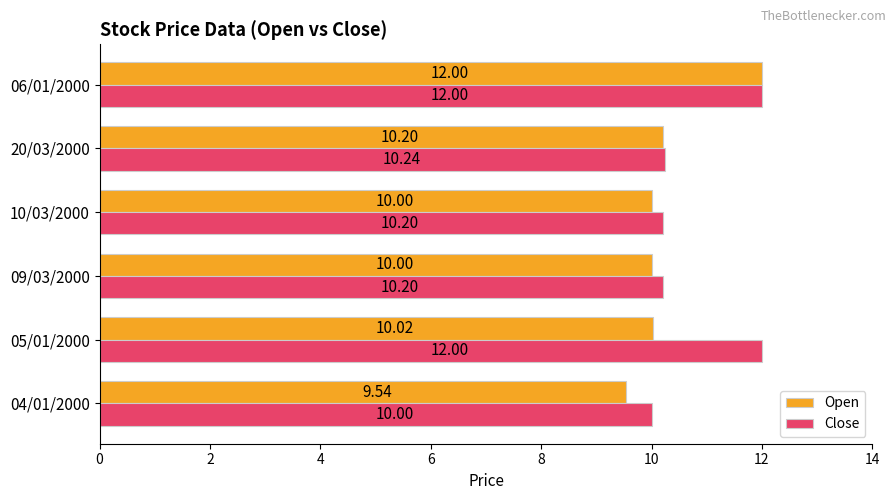

At which category is the sum across all series the highest?

06/01/2000